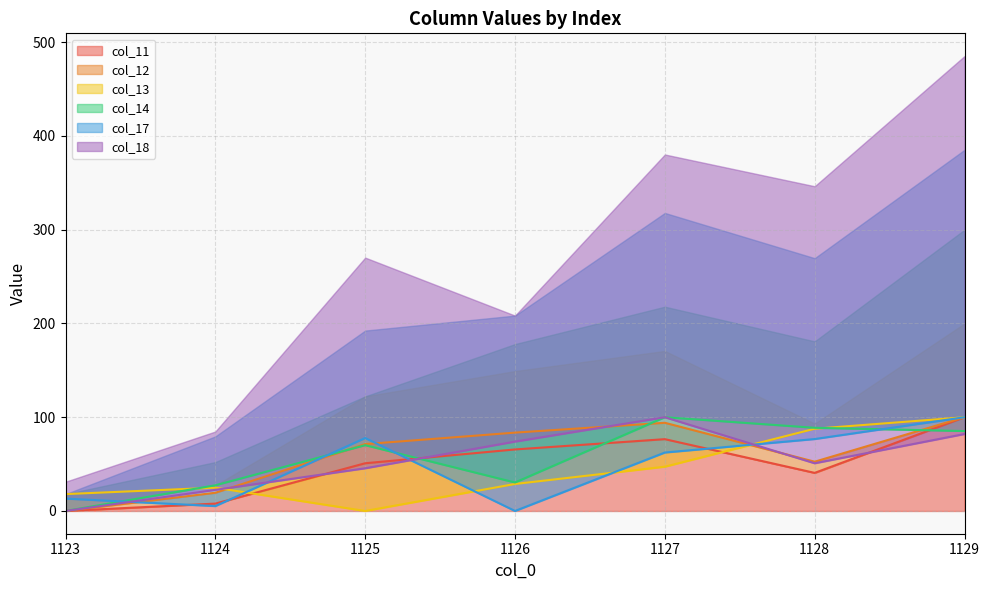

What are all the series names shown in the legend?

col_11, col_12, col_13, col_14, col_17, col_18